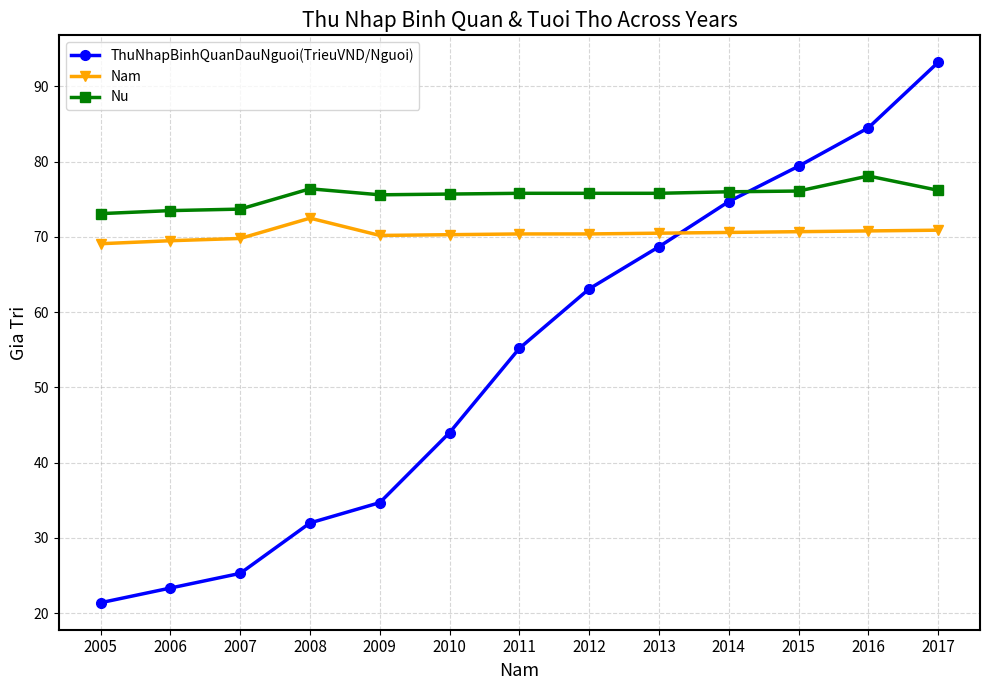

The value of ThuNhapBinhQuanDauNguoi(TrieuVND/Nguoi) at 2005 is 10.6. True or false?

False